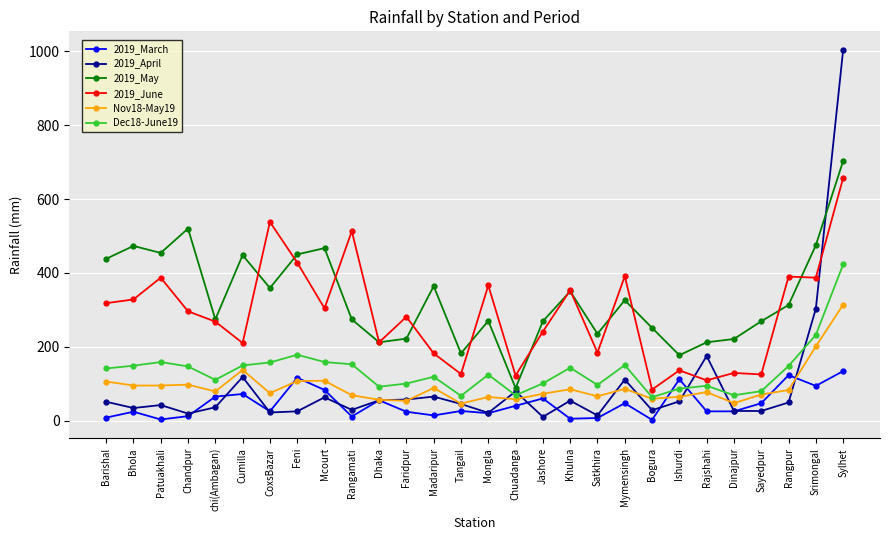

What is the difference between the 2019_April values at Feni and Jashore?

15.0